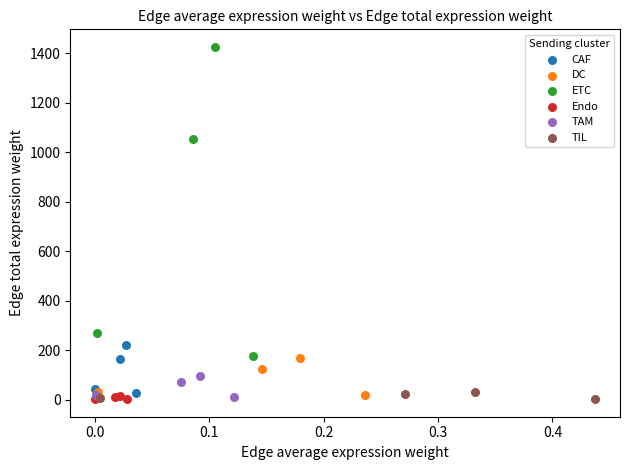

Which series contains the highest Y value?

ETC